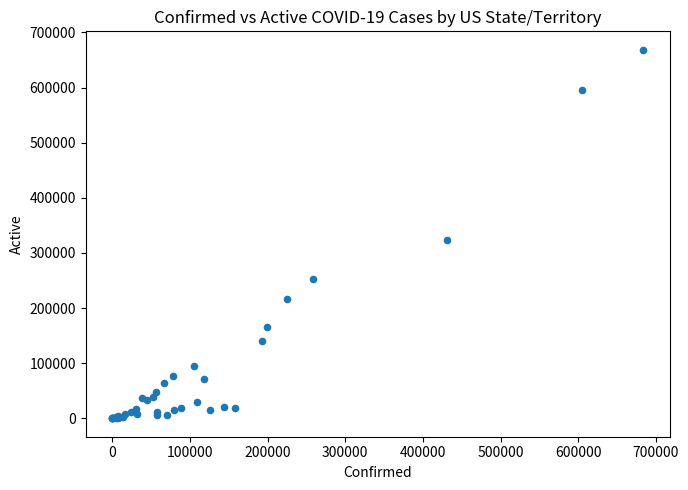

What Y value in the scatter plot is closest to 334325?

323125